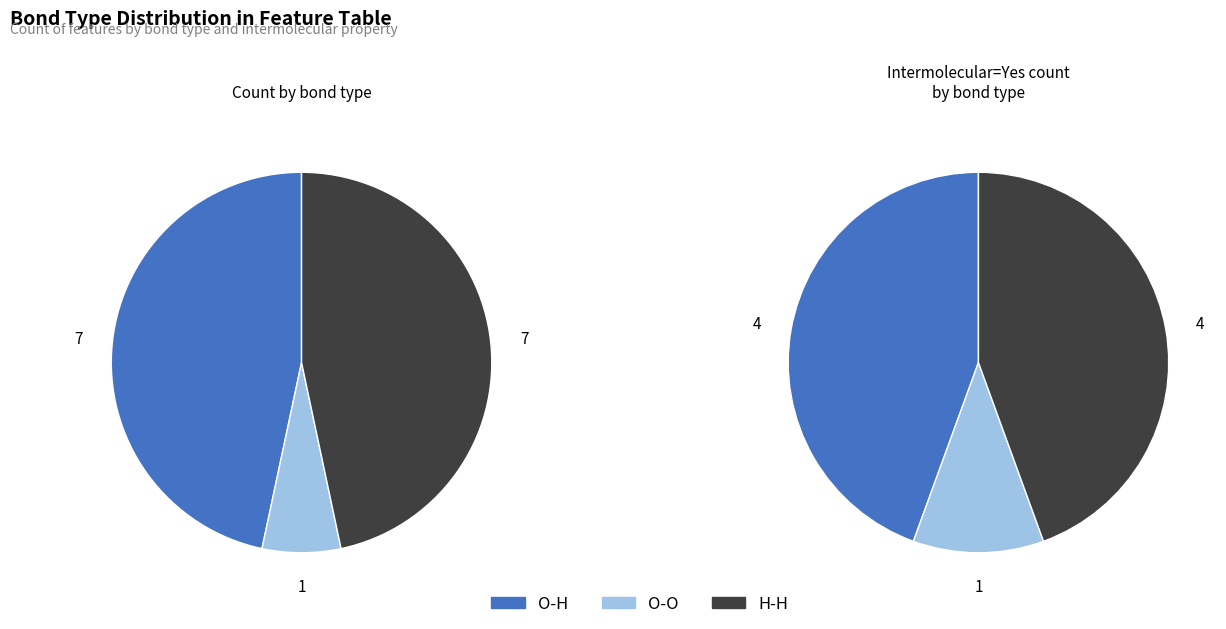

Is it true that O-O is 18% of the pie?

False